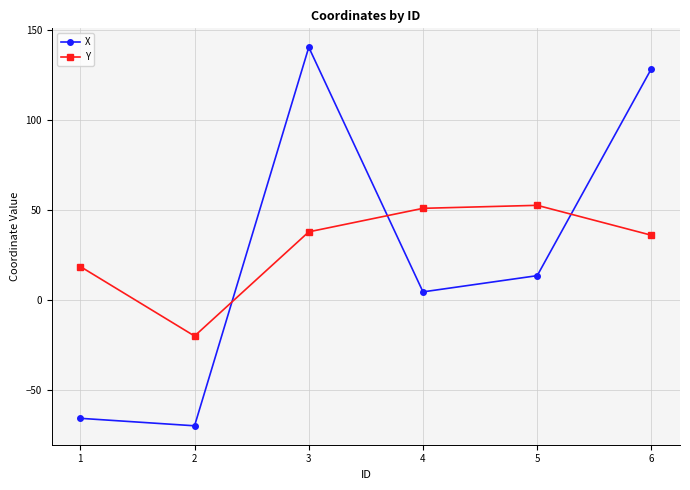

How many values in X are below zero?

2